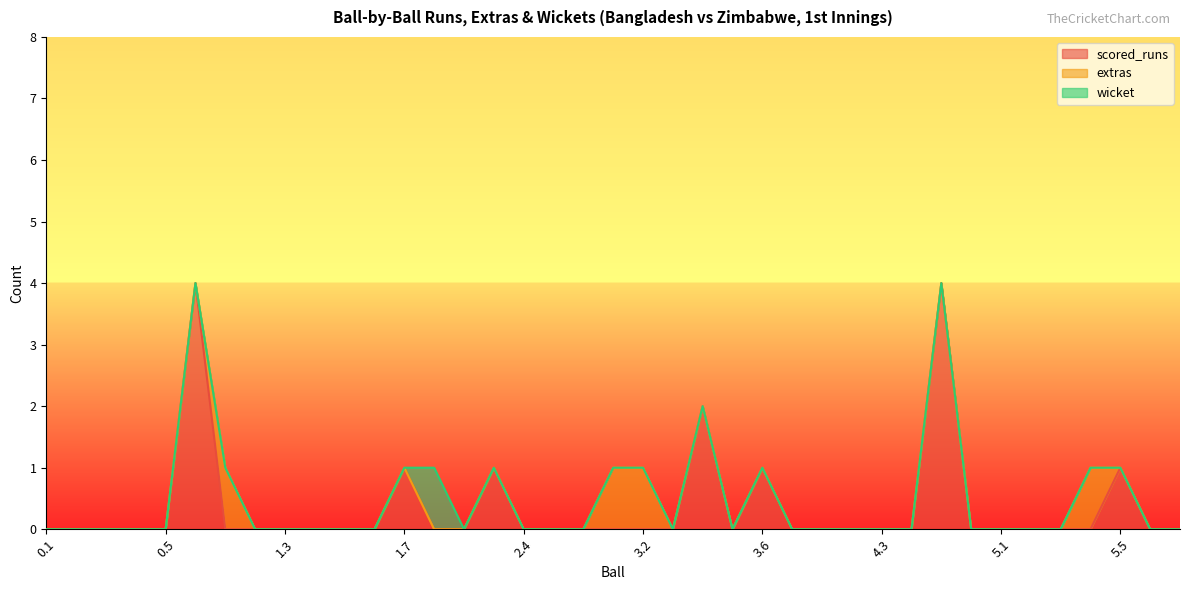

Which has a higher value, 1.1 or 3.7?

1.1